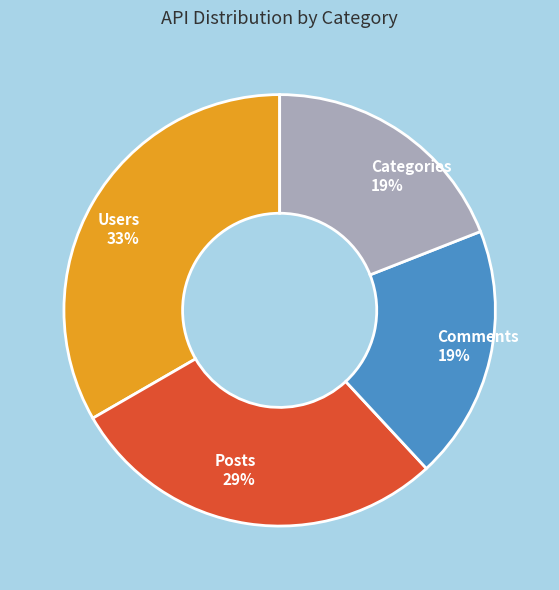

Combined, do Posts and Users account for over 50%?

Yes